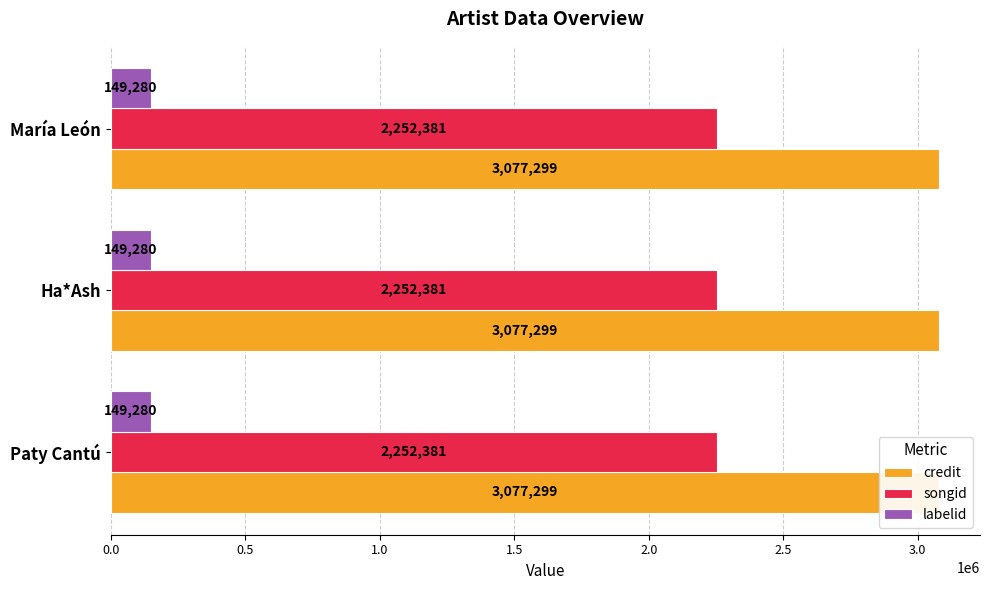

Which series has the widest spread of values?

credit